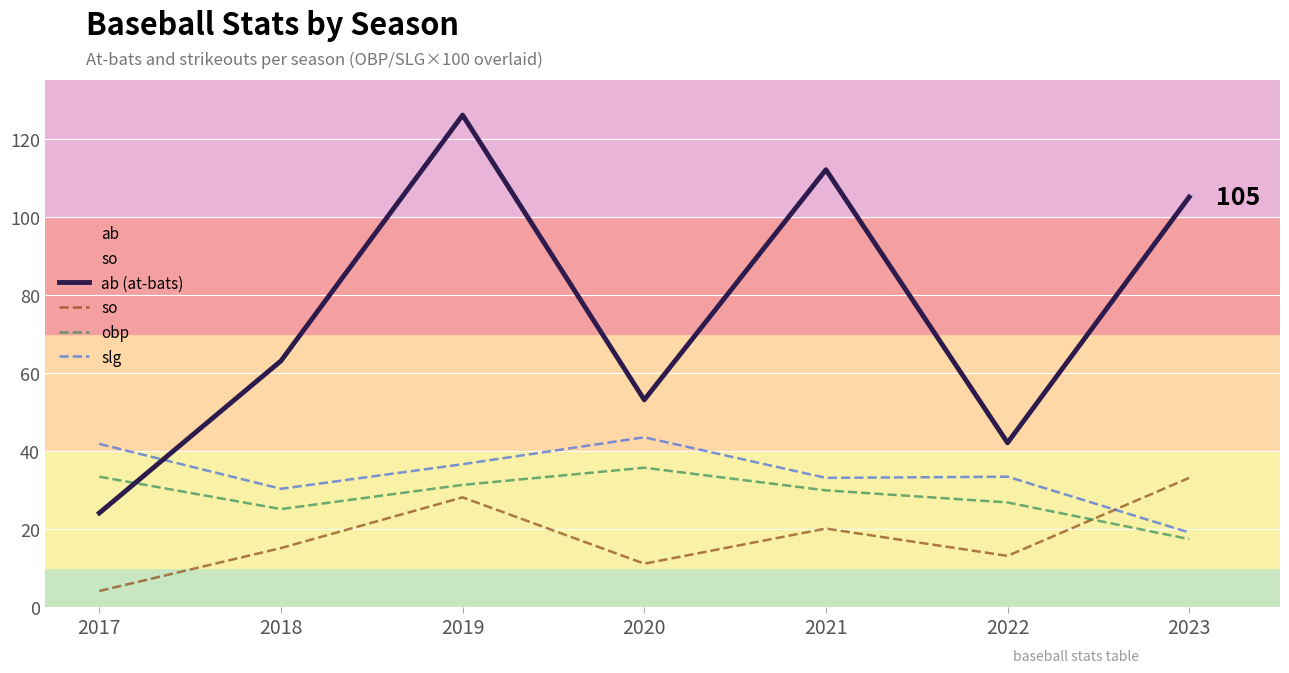

Count the number of categories in the chart.

7